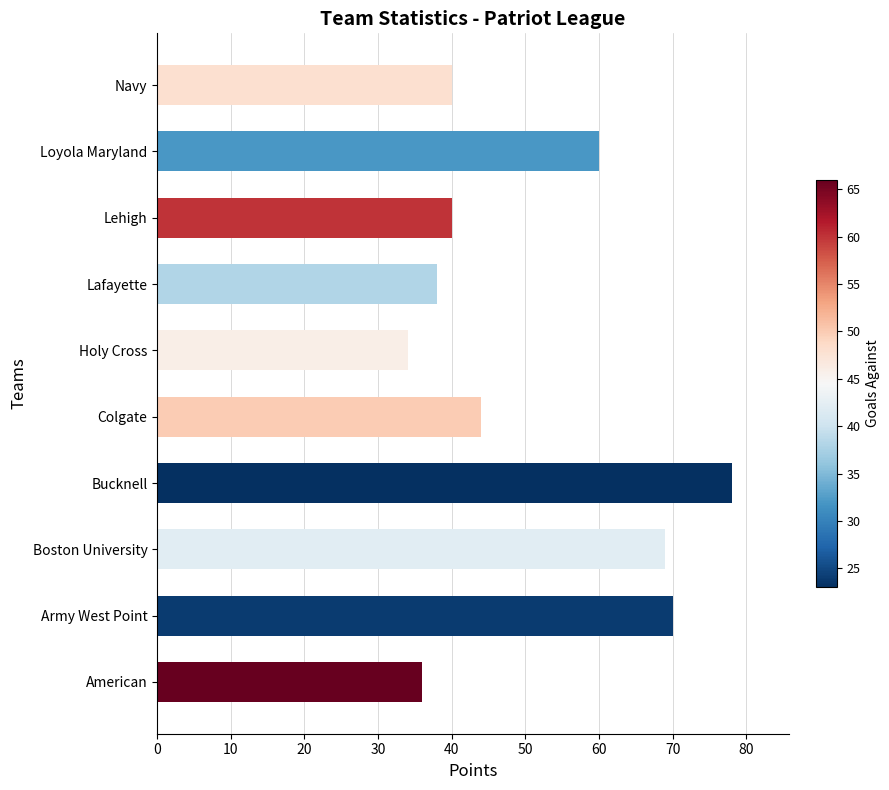

Does the chart contain stacked bars?

No